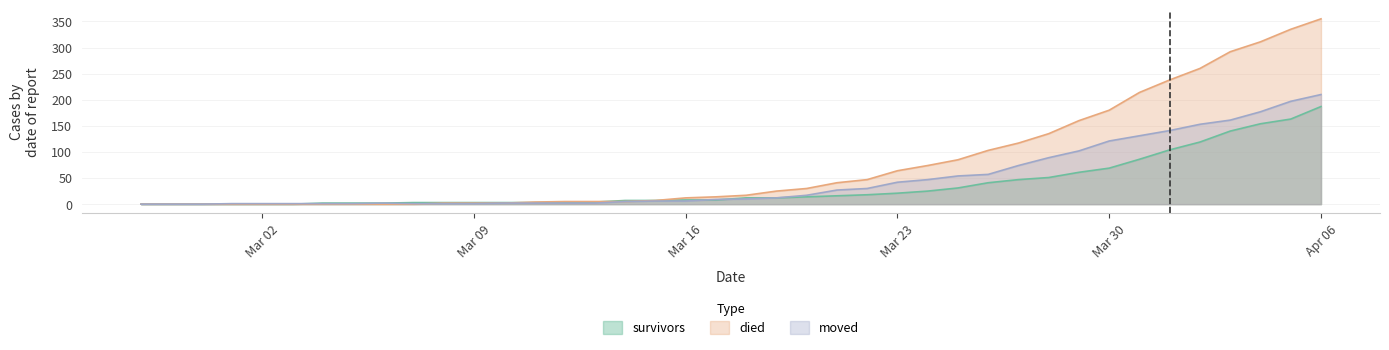

Between 2020-03-31 and 2020-02-27, which is larger?

2020-03-31